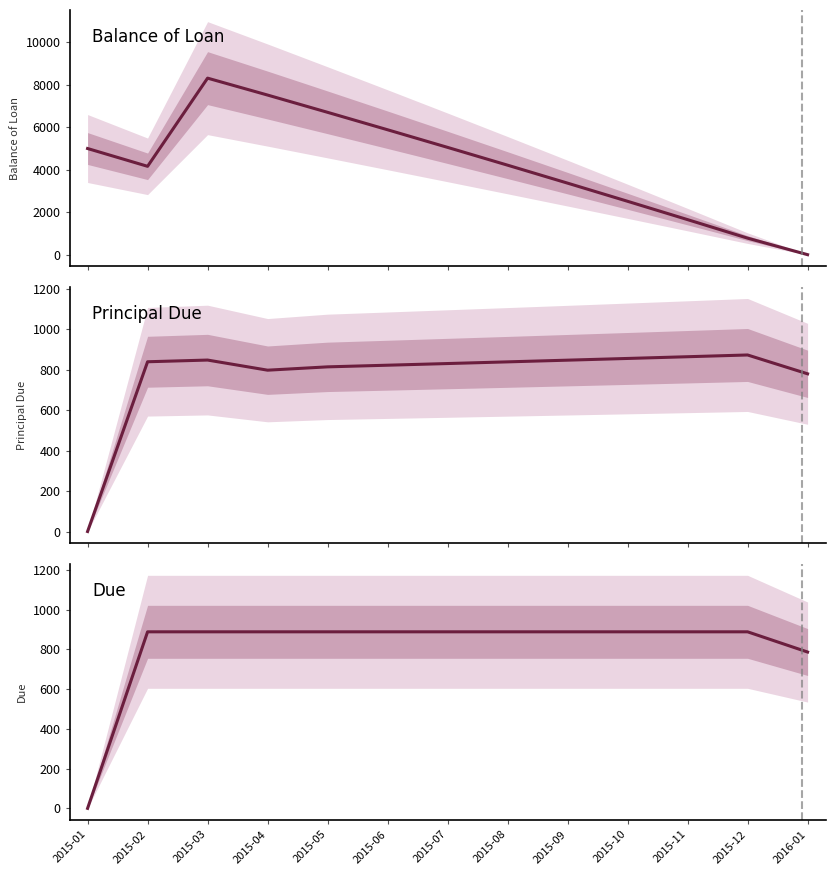

Is it true that Due equals 302.9 at 2015-02?

False